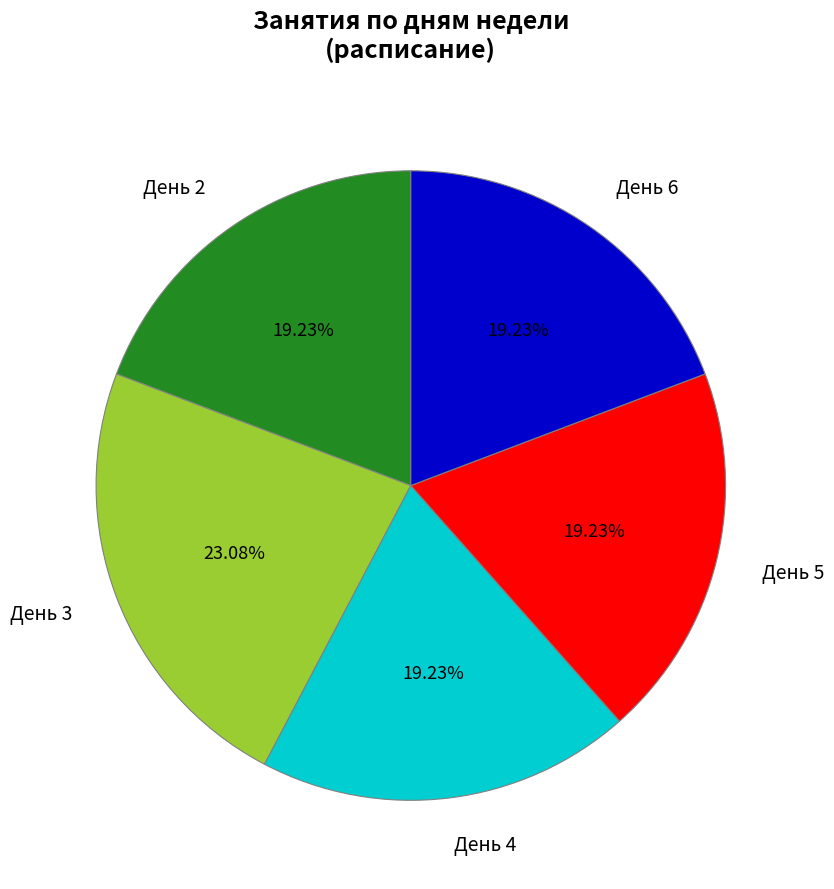

Is it true that День 6 is 10% of the pie?

False